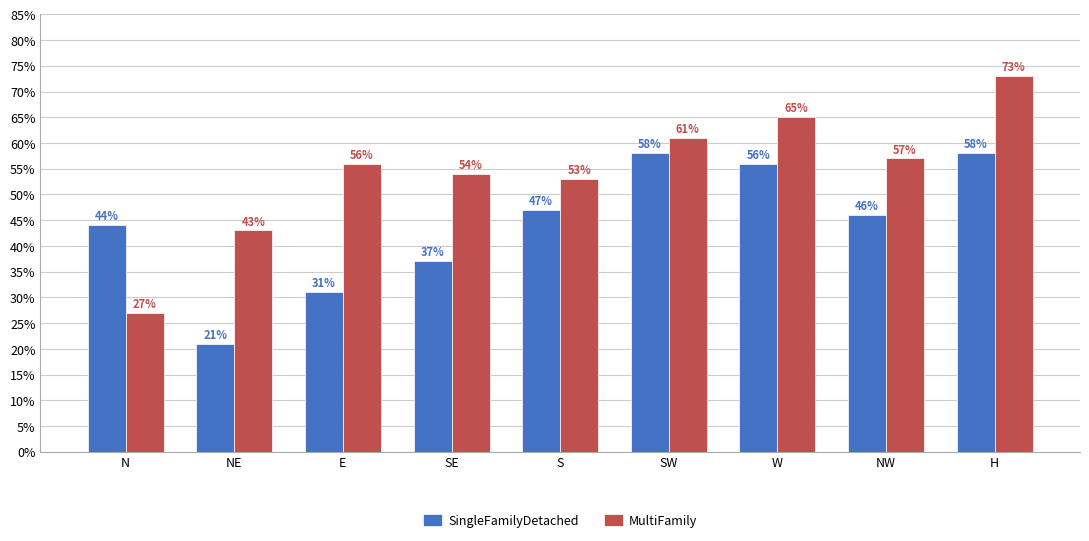

Which category has the lowest value across all series?

NE